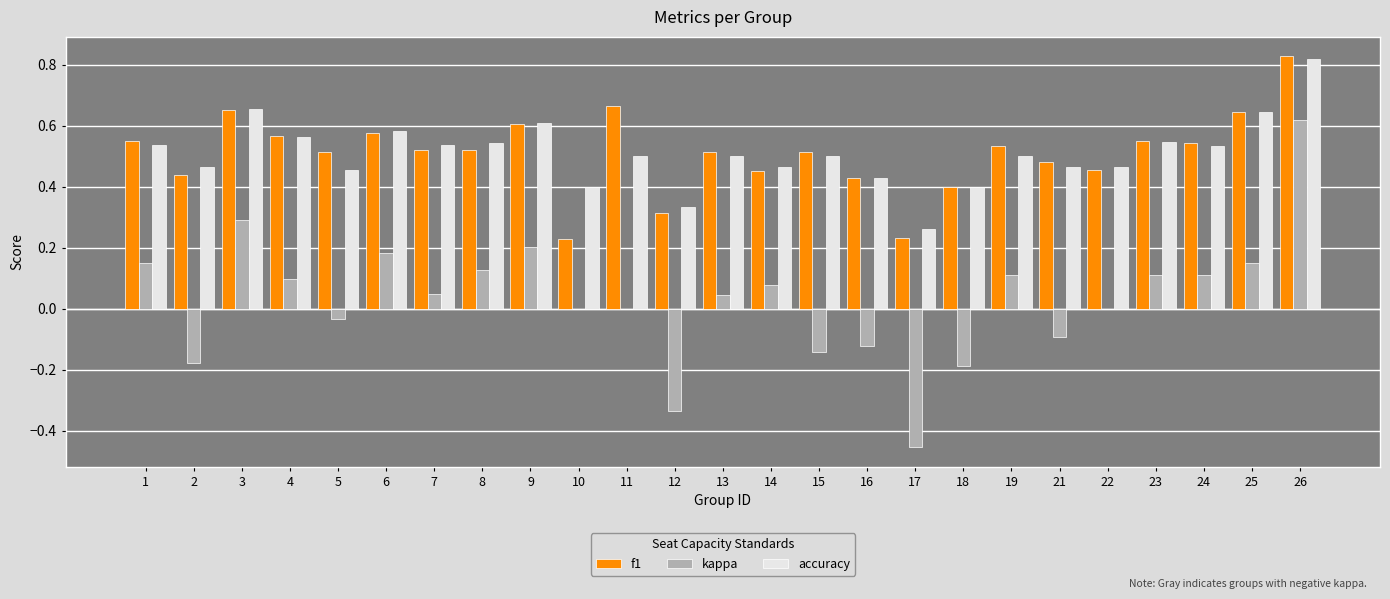

Is the value of f1 at 17 greater than the value of accuracy at 24?

No